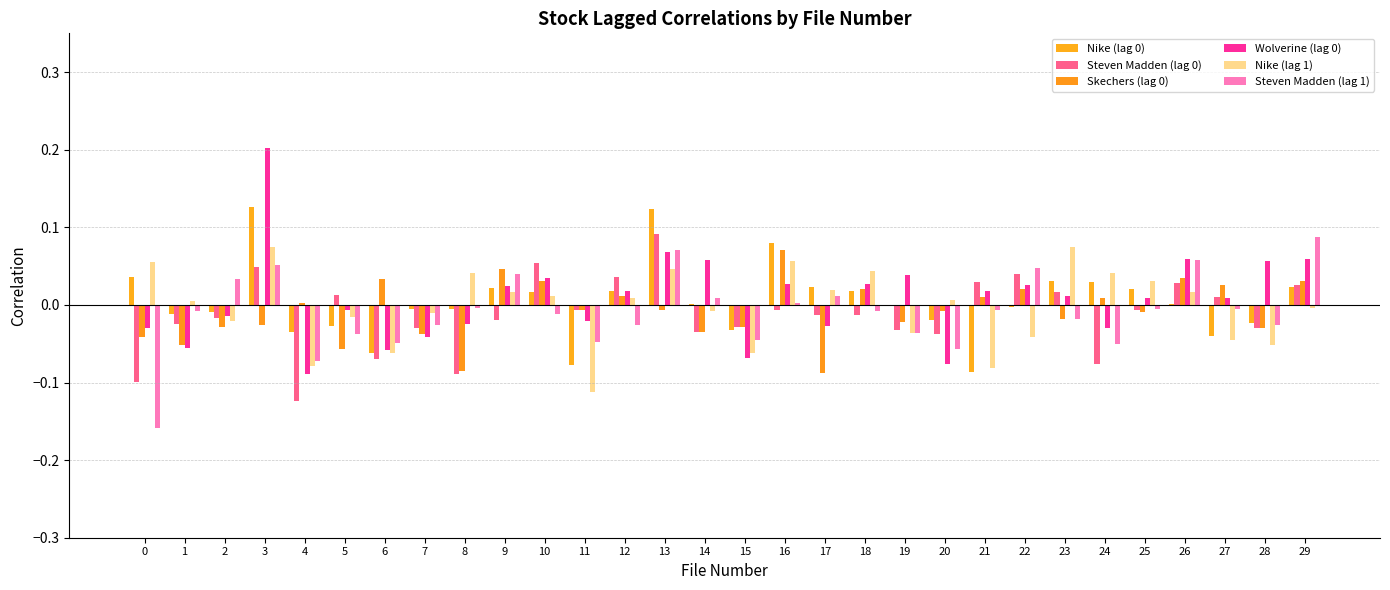

How many series are shown in this chart?

6